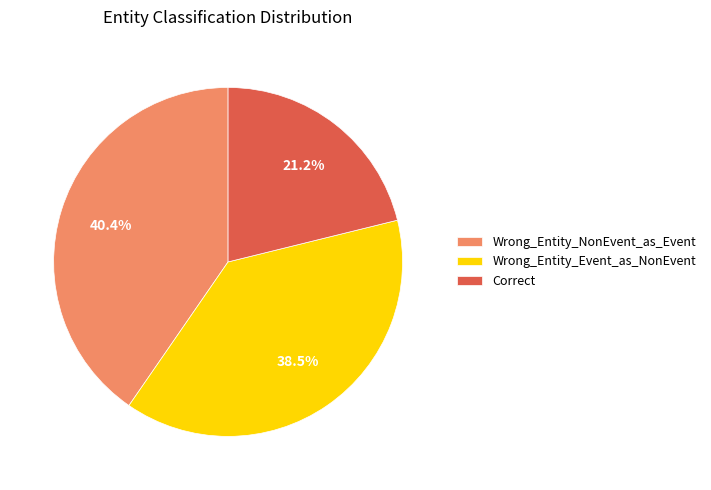

Combined, what portion of the pie is Wrong_Entity_Event_as_NonEvent and Correct?

59.6%